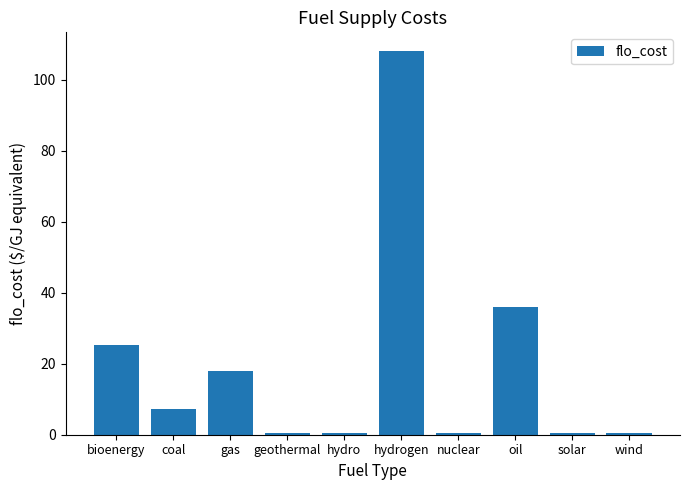

What is the difference between the values at geothermal and gas?

17.6